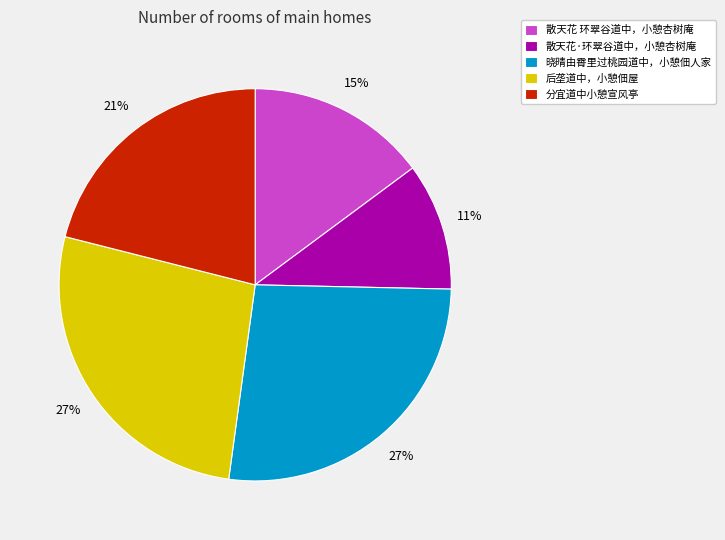

To the nearest percent, what percentage of the pie is 分宜道中小憩宣风亭?

21%